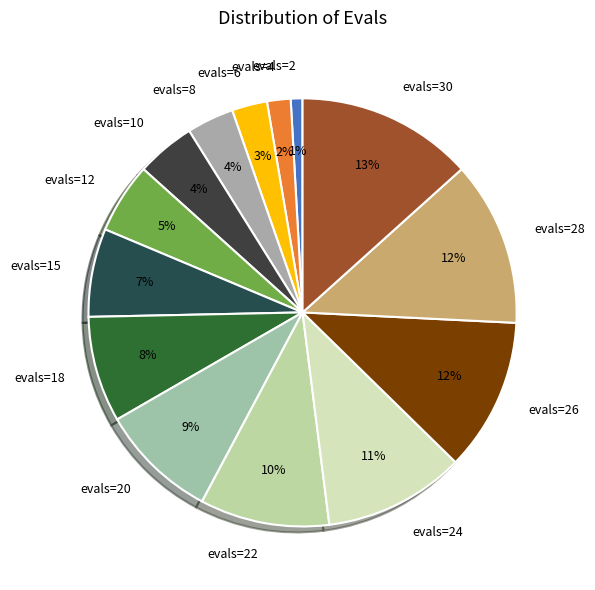

To the nearest percent, what is the difference between the evals=18 and evals=2 slice percentages?

7%